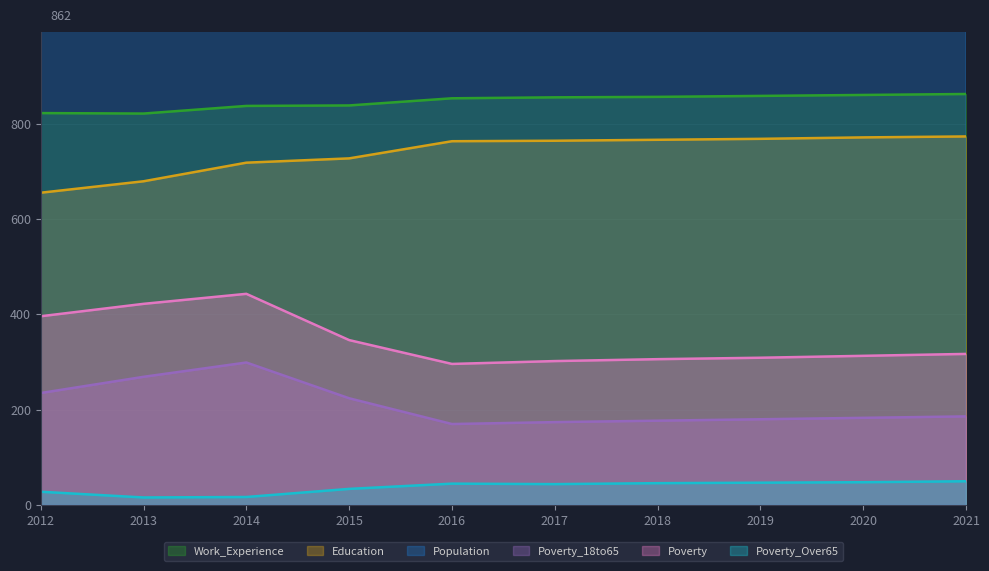

Which series changed the most between 2014 and 2016?

Poverty